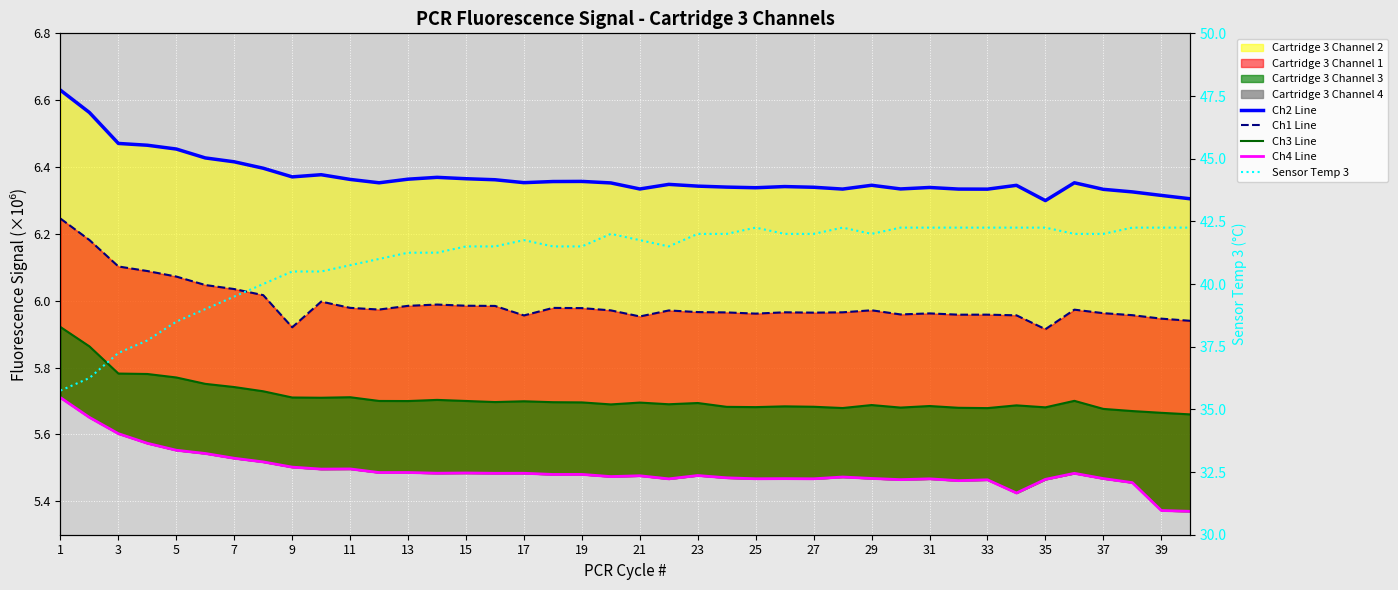

How many lines are shown in the chart?

5